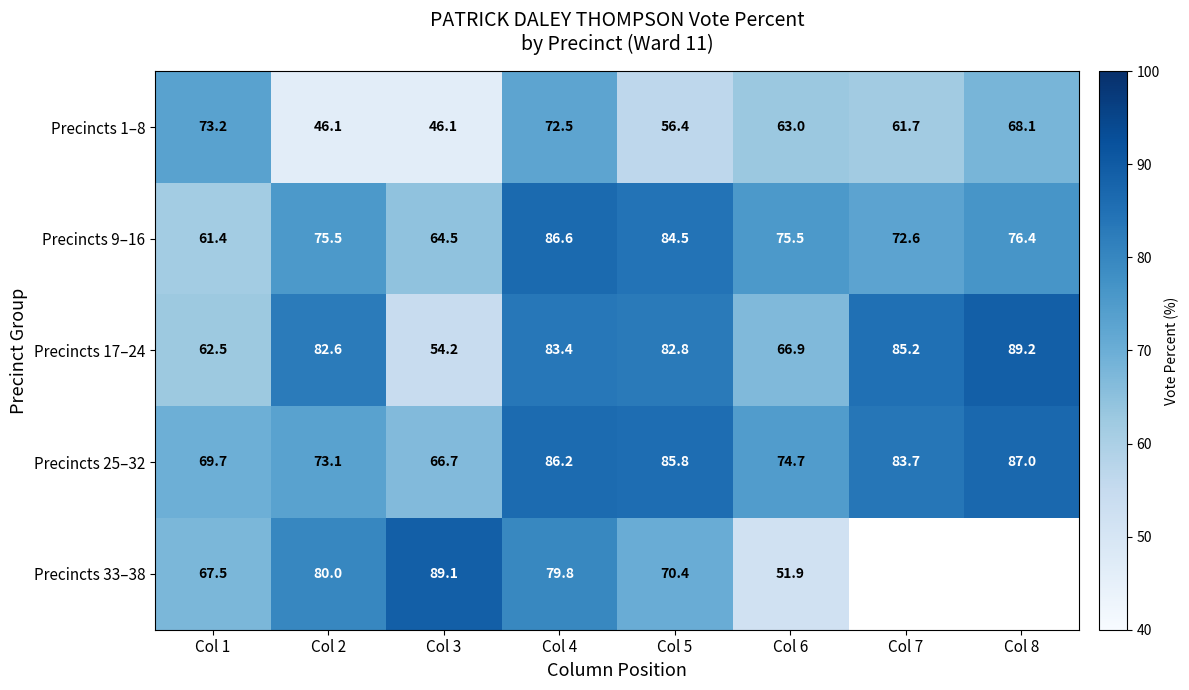

Read the Precincts 17–24 value at Col 3.

54.2